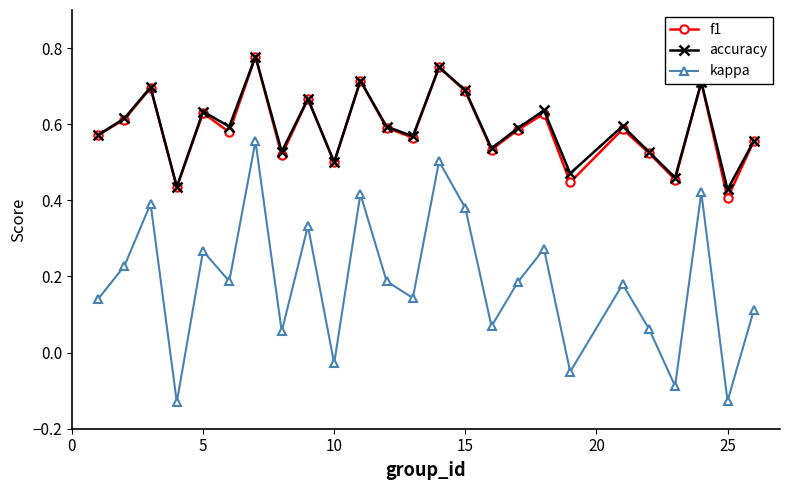

True or false: accuracy has more than 0 points higher than both neighbors.

True